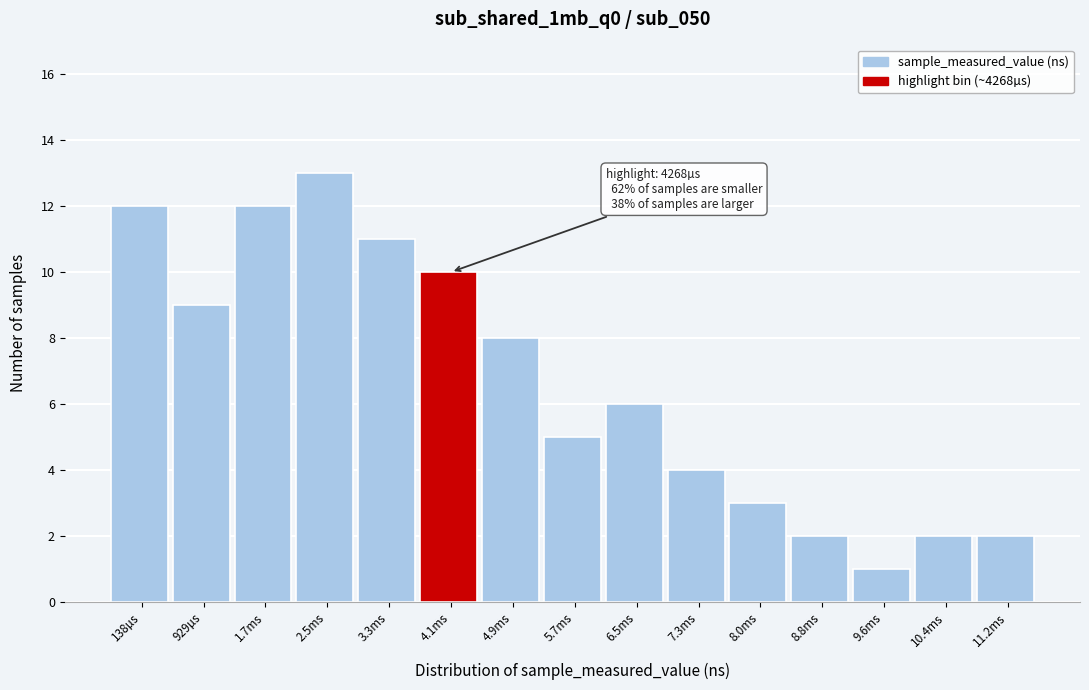

Reading left to right, extract all data points from this chart.

138µs=12	929µs=9	1.7ms=12	2.5ms=13	3.3ms=11	4.1ms=10	4.9ms=8	5.7ms=5	6.5ms=6	7.3ms=4	8.0ms=3	8.8ms=2	9.6ms=1	10.4ms=2	11.2ms=2